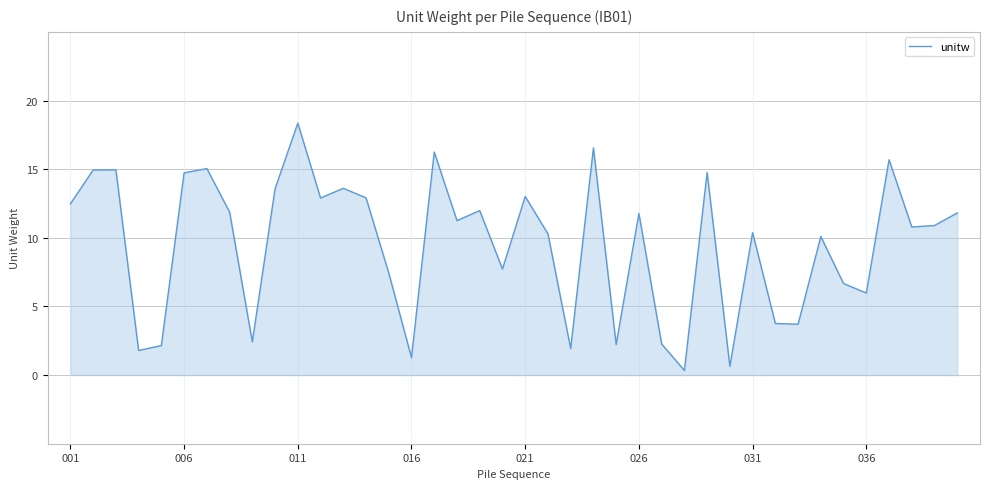

What is the greatest value displayed?

18.4